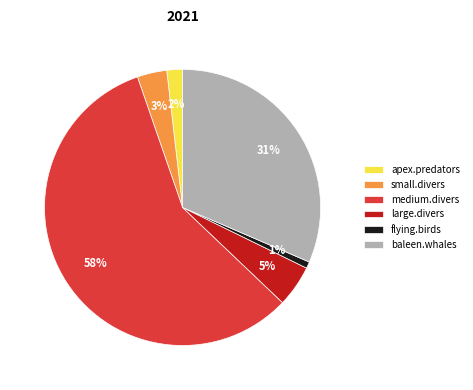

To the nearest percent, what percentage of the pie is large.divers?

5%